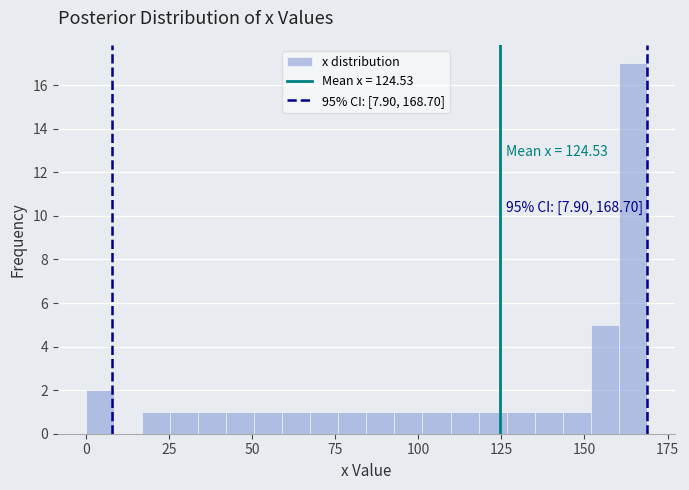

Around what value on the x-axis is the tallest bar? Give the approximate position of its centre, as read against the axis.

165